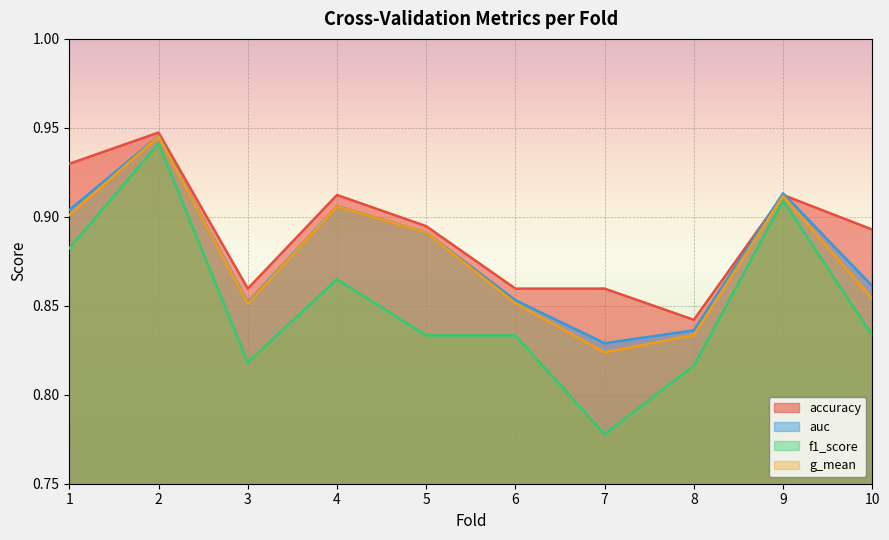

What is the difference between the maximum and minimum values in the f1_score series?

0.2